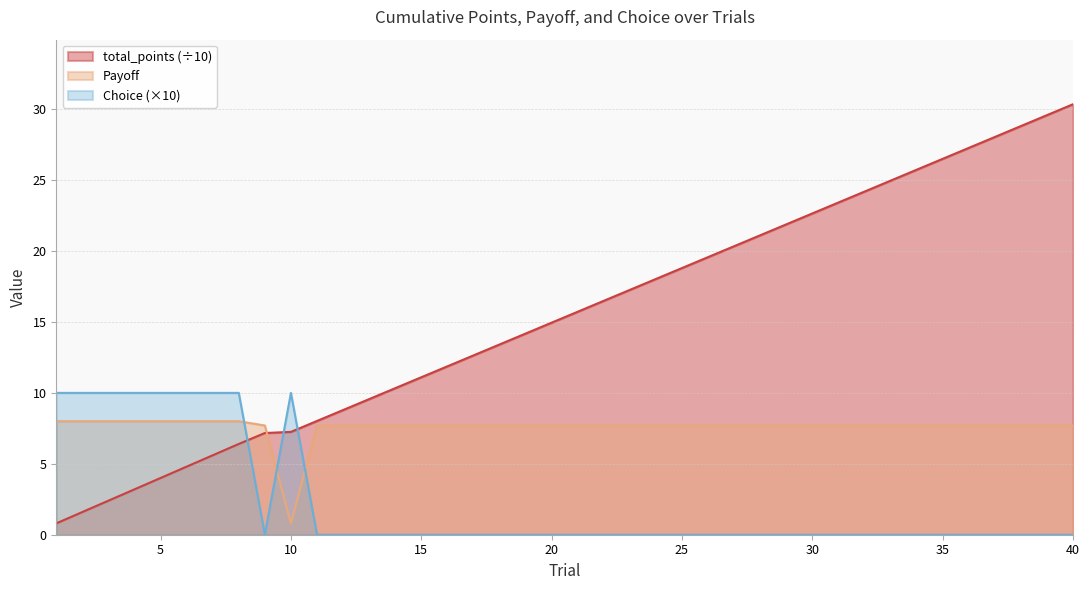

What is the highest value of the Payoff series?

8.0